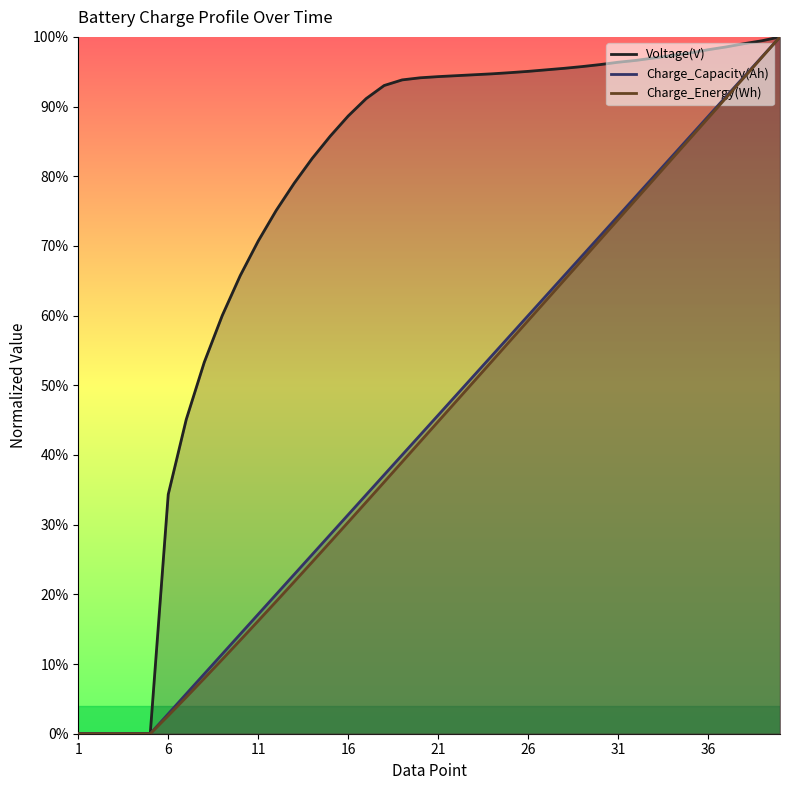

The value of Charge_Capacity(Ah) at 25 is 0.6. True or false?

True